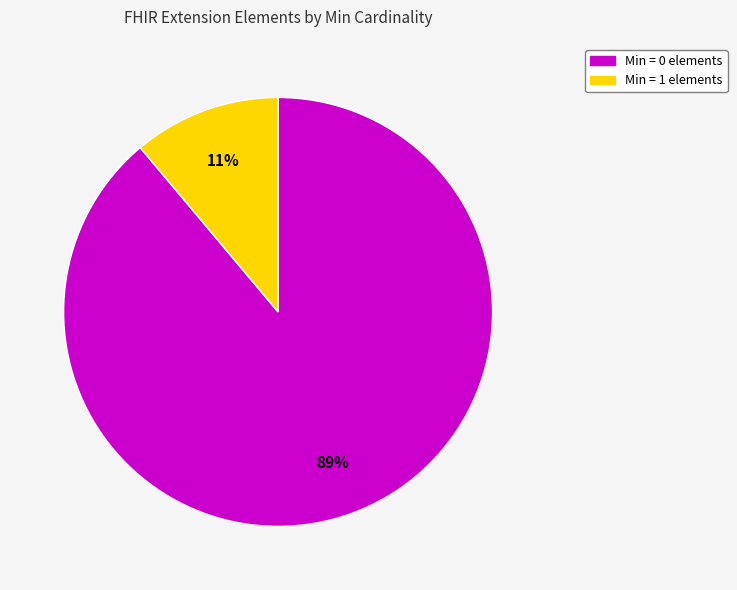

How many slices are in this pie chart?

2